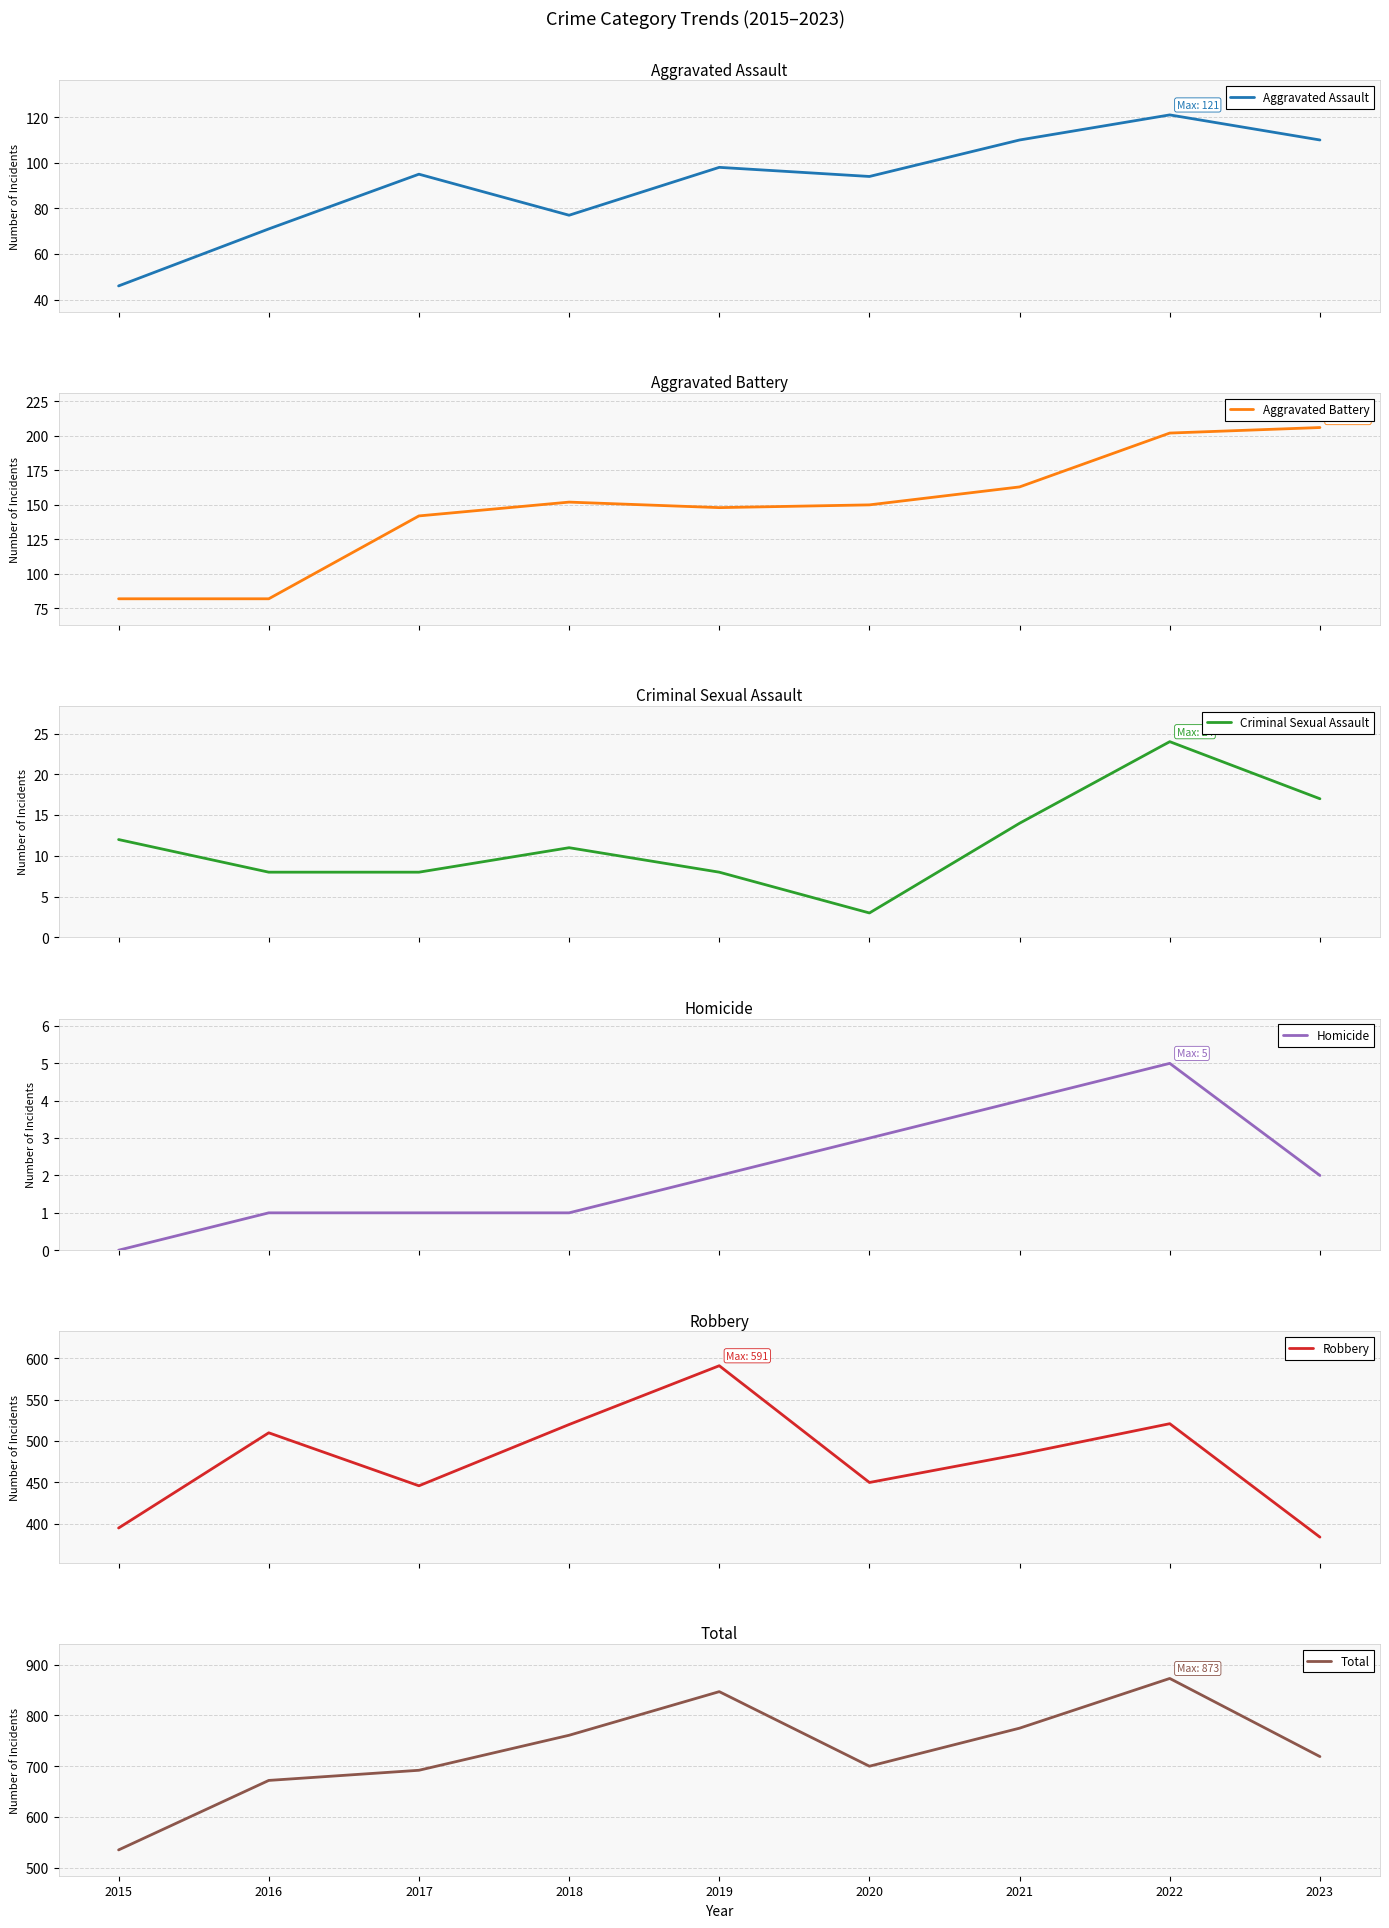

What is the average value of the Aggravated Battery series?

147